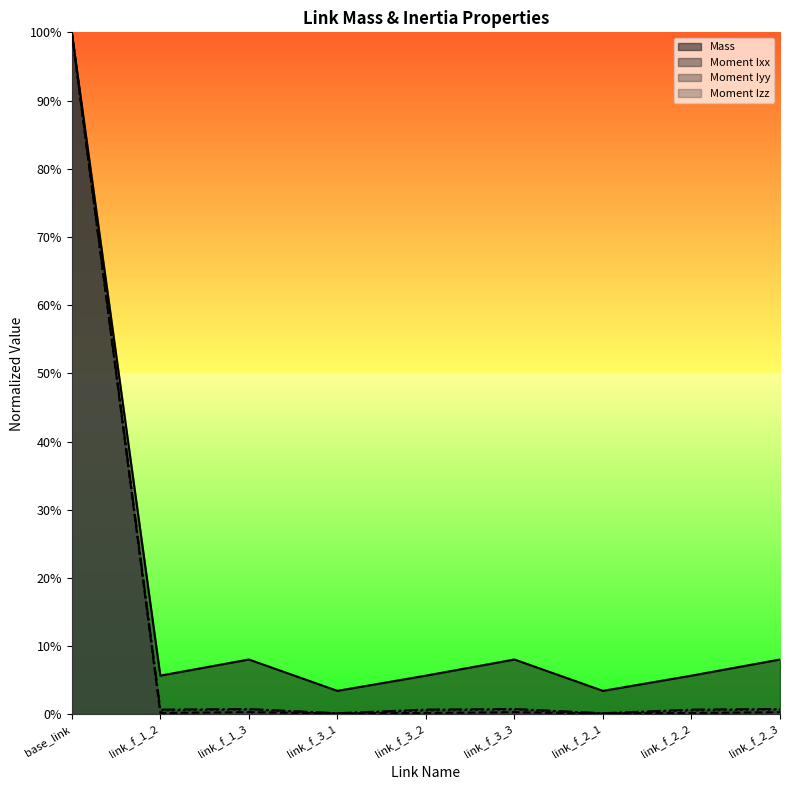

The Moment Ixx series shows 1.0 at base_link. True or false?

True